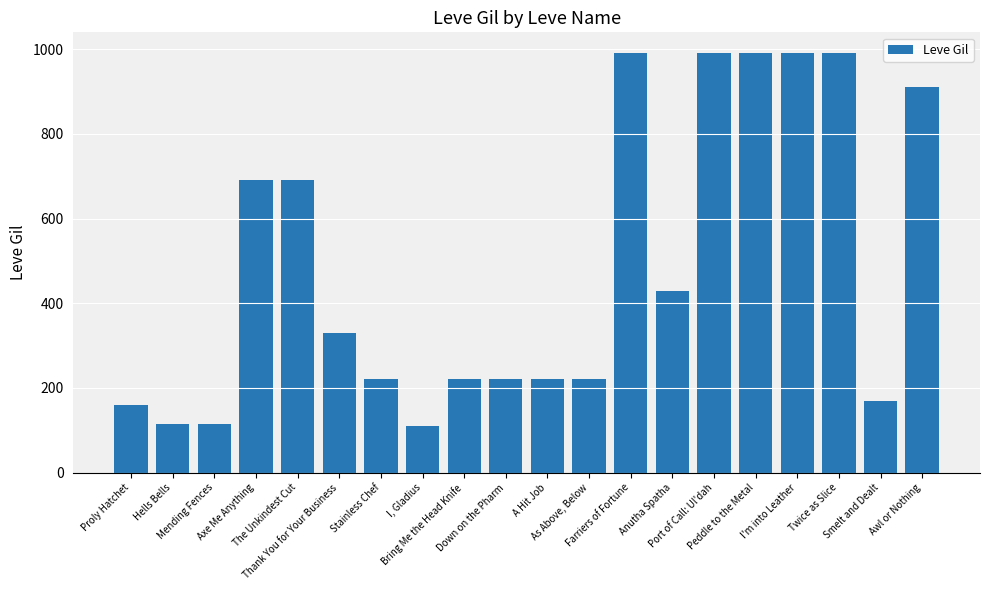

Count the number of data series in this chart.

1